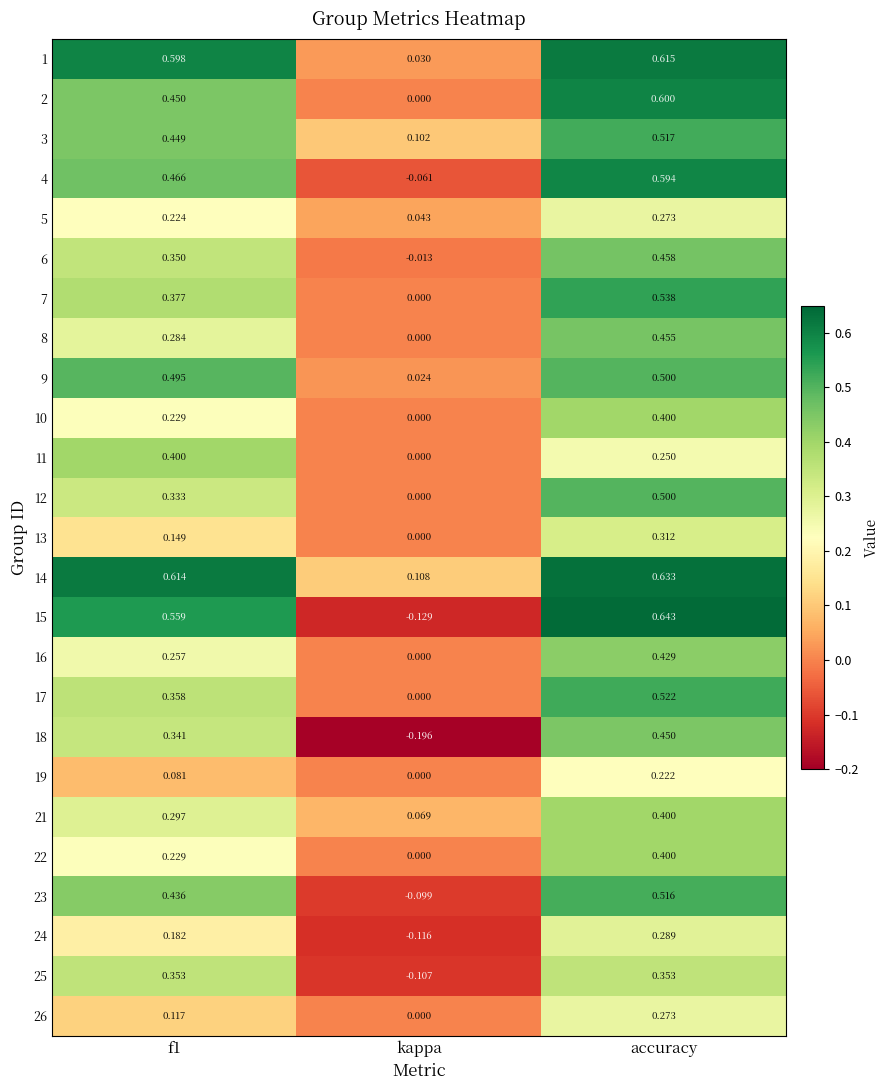

Which label corresponds to the largest value in the chart?

accuracy